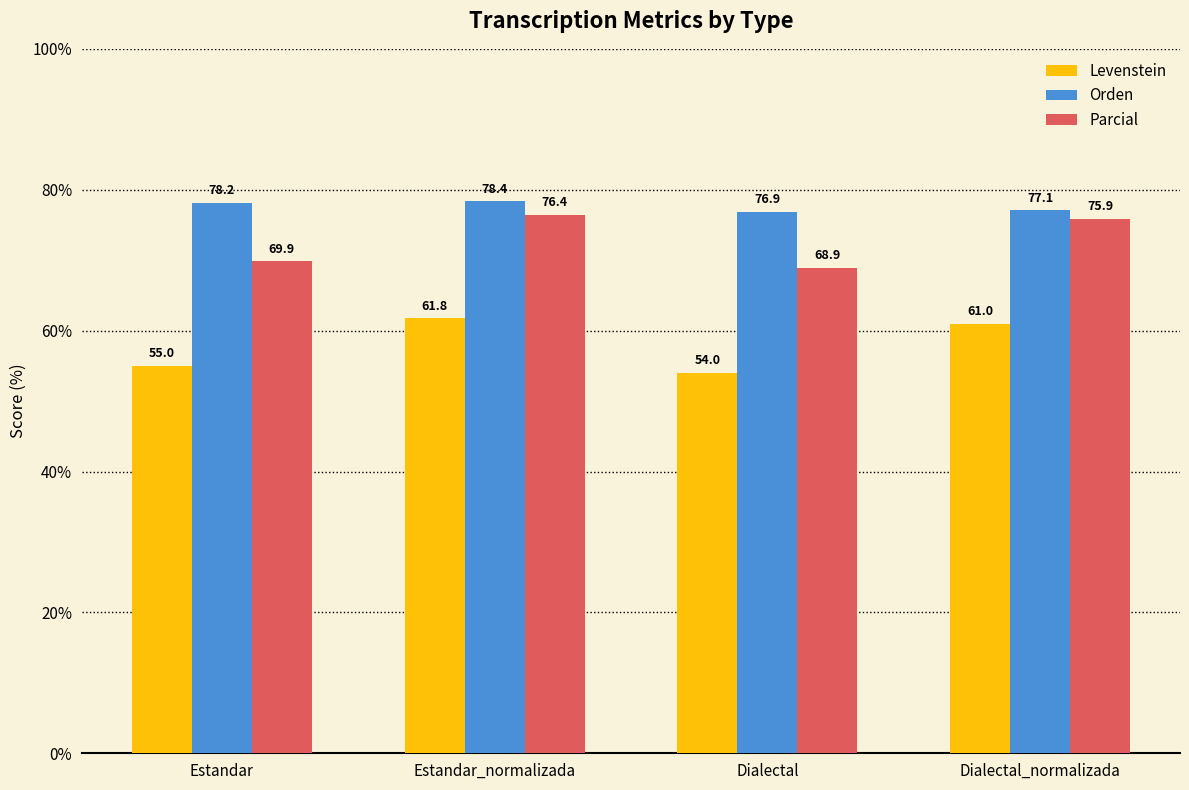

The value of Levenstein at Dialectal is 24.1. True or false?

False